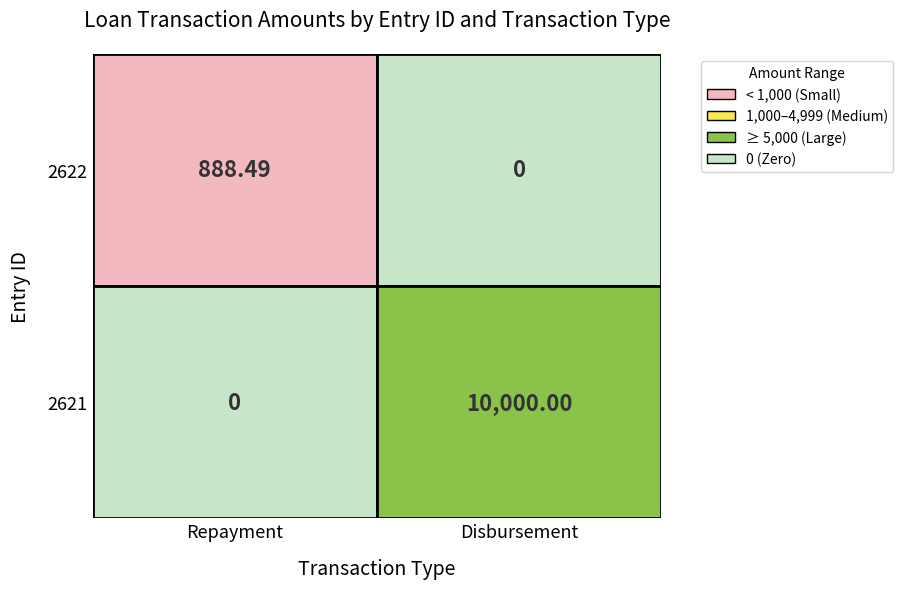

Which has a higher value, Disbursement or Repayment?

Repayment